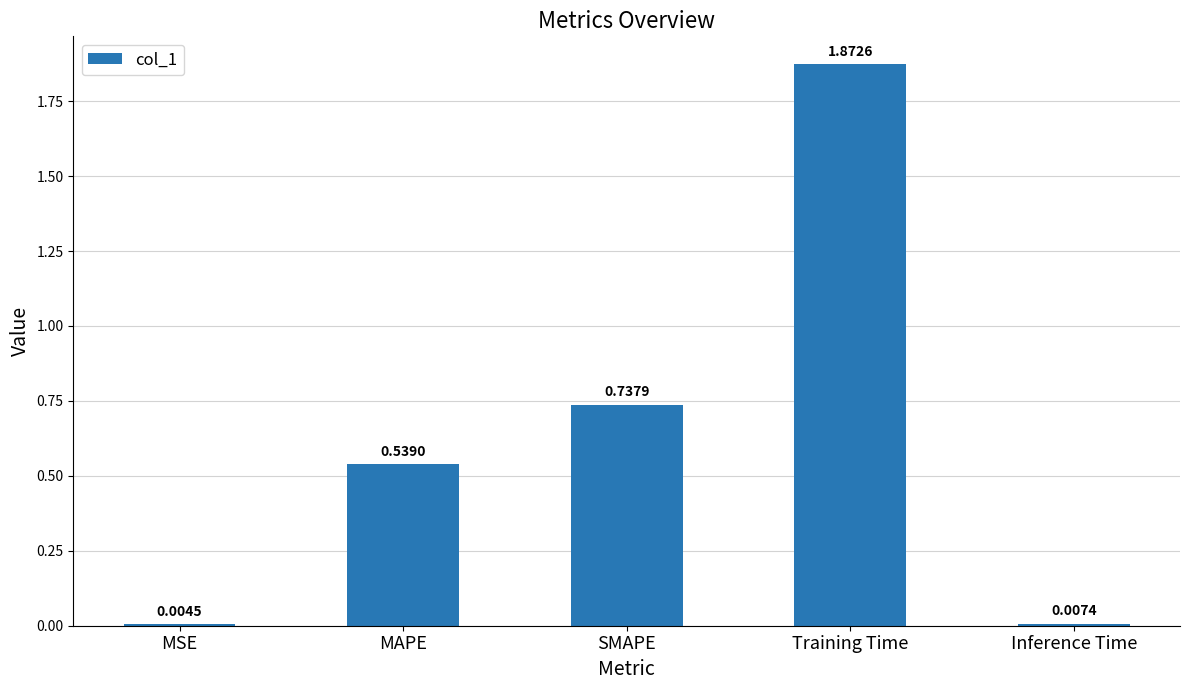

What is the change in value from MAPE to Training Time?

+1.3